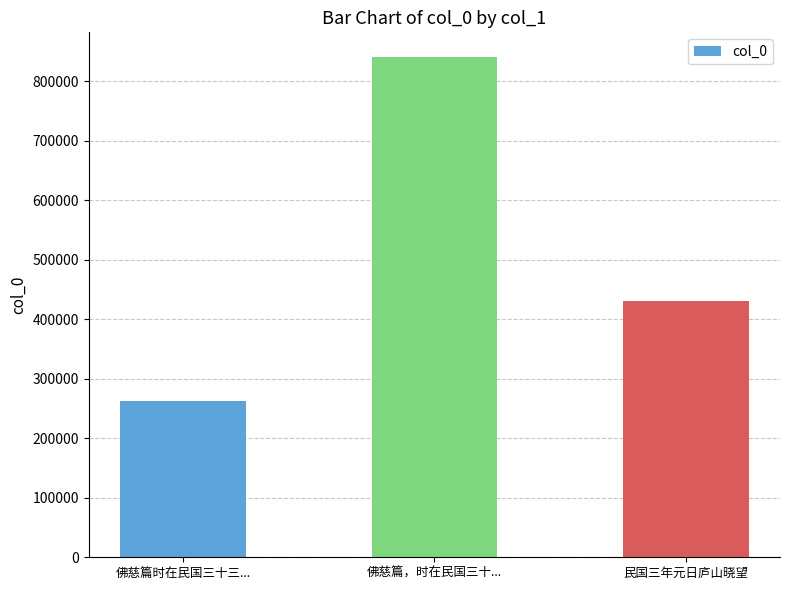

List the labels in order of value, largest first.

佛慈篇，时在民国三十..., 民国三年元日庐山晓望, 佛慈篇时在民国三十三...